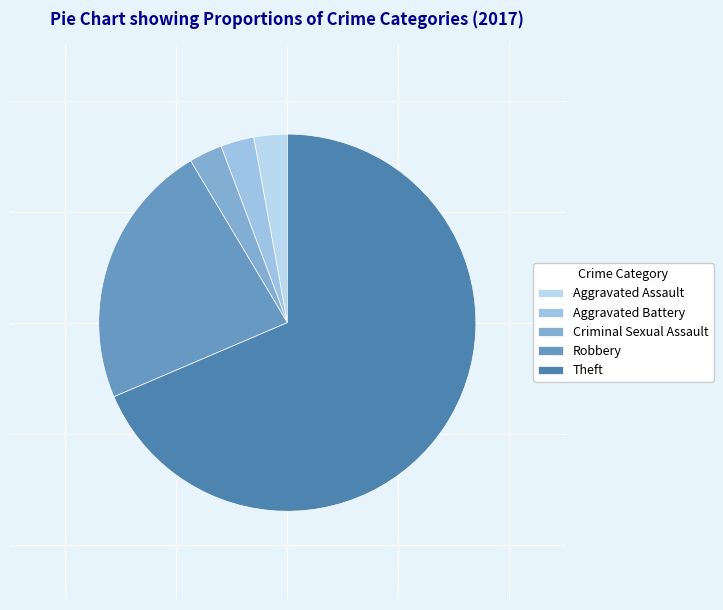

How many slices are in this pie chart?

5